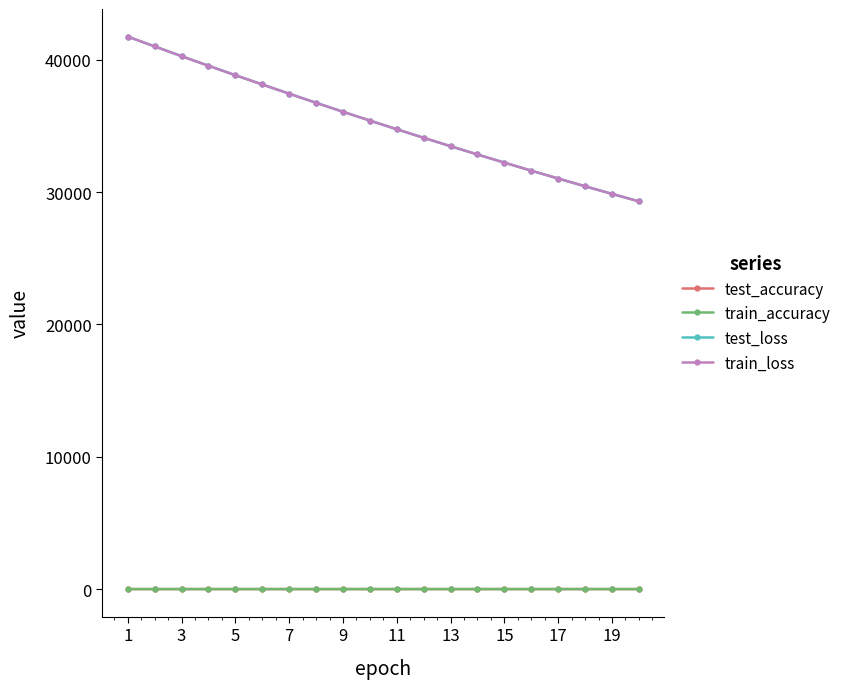

Which series has the largest range (max minus min)?

test_loss